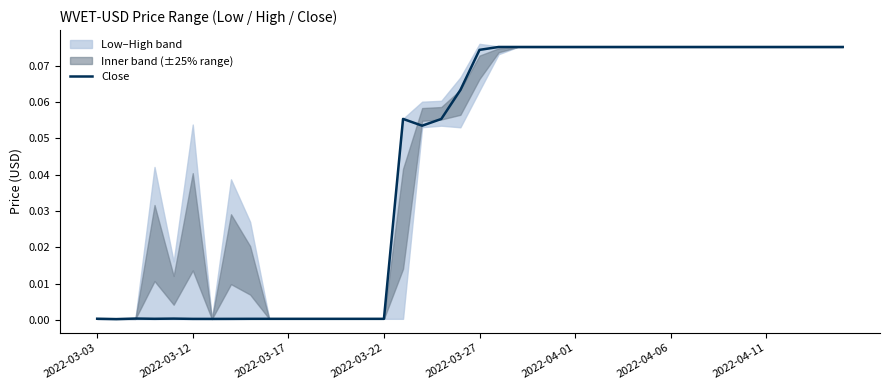

How many lines are shown in the chart?

1